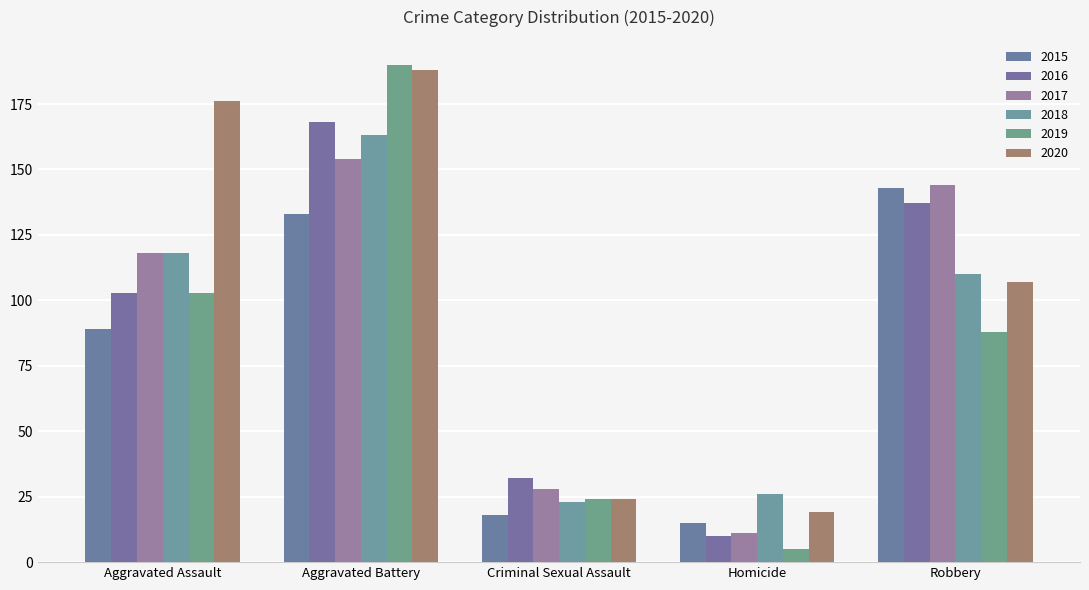

Is it true that 2019 equals 5 at Homicide?

True